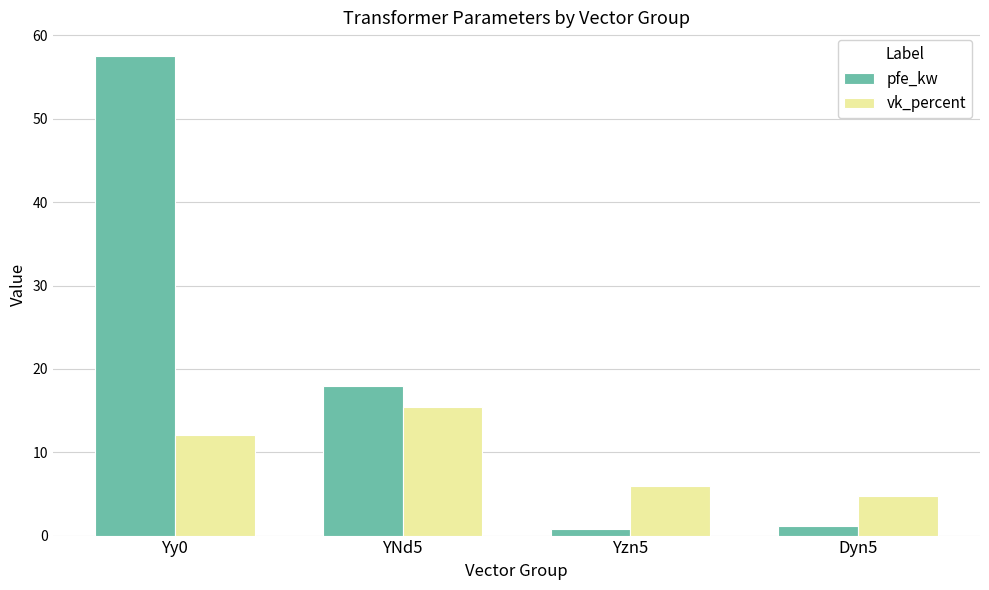

What is the label of the 4th bar from the left?

Dyn5